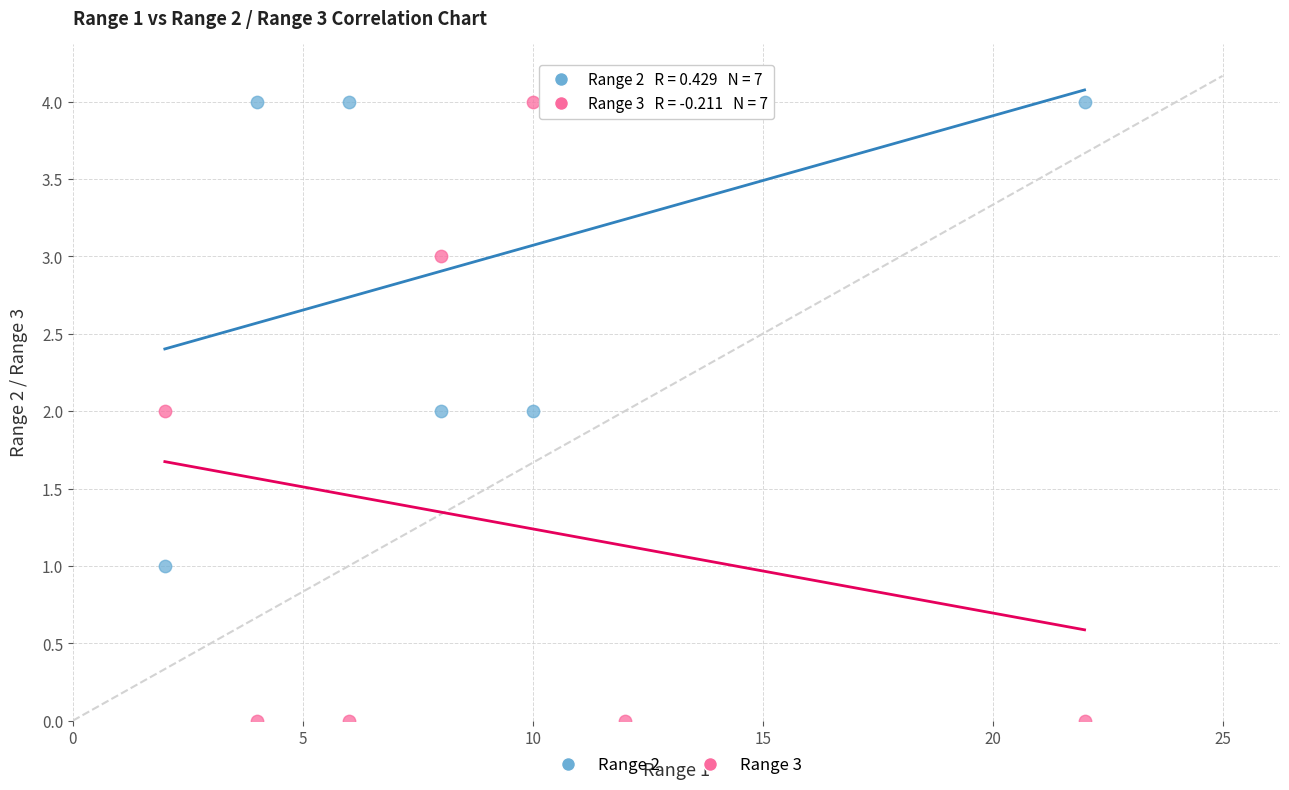

Which series has the largest Y range (max minus min)?

Range 3